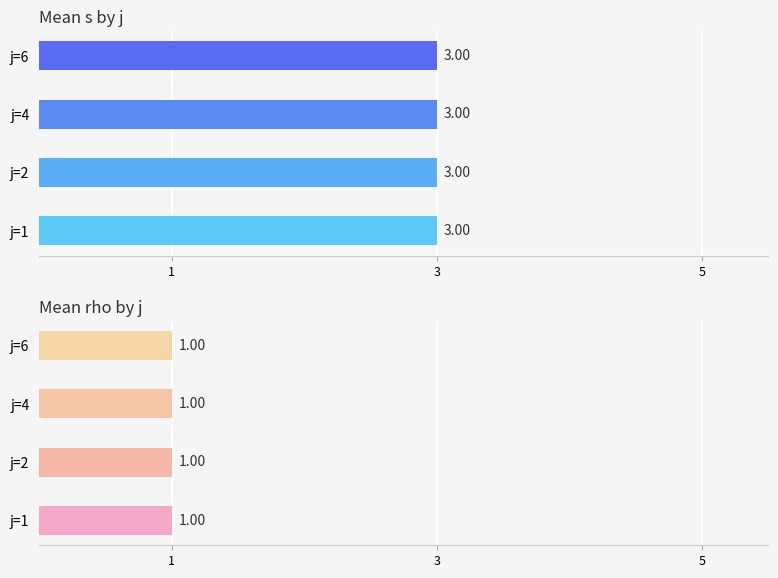

List the series in order of their peak value, highest first.

s, rho